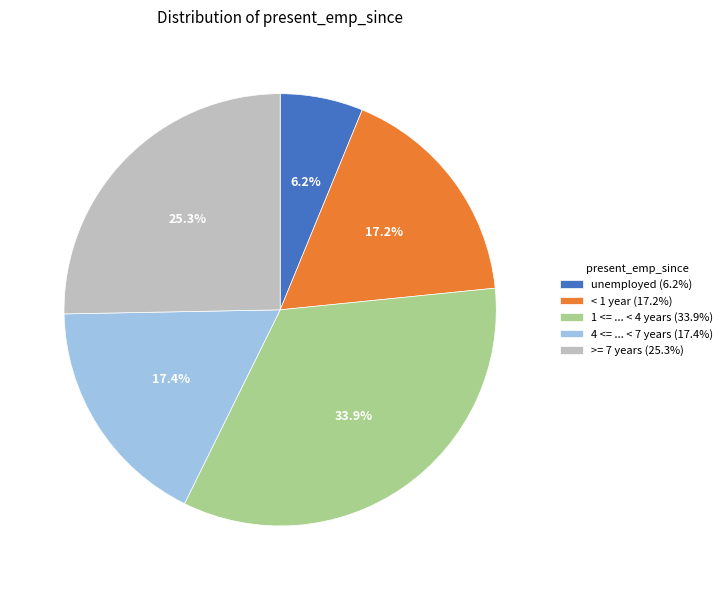

What percentage is the 1 <= ... < 4 years slice, to the nearest percent?

34%